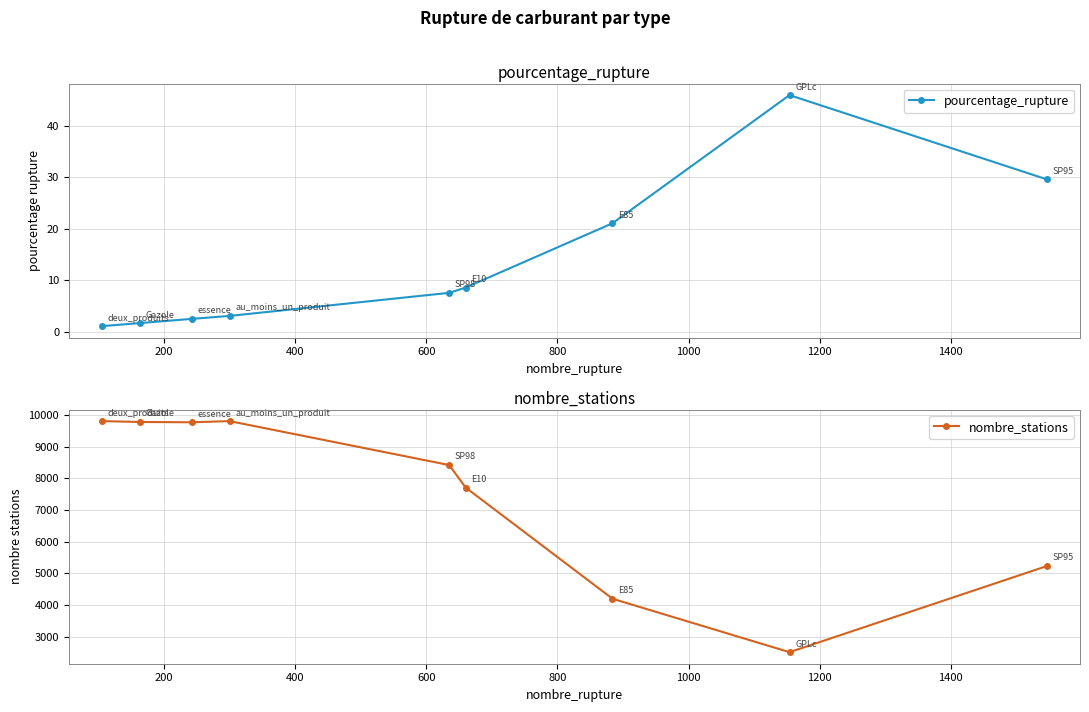

What is the value of the pourcentage_rupture point at the 3rd from the left?

2.5